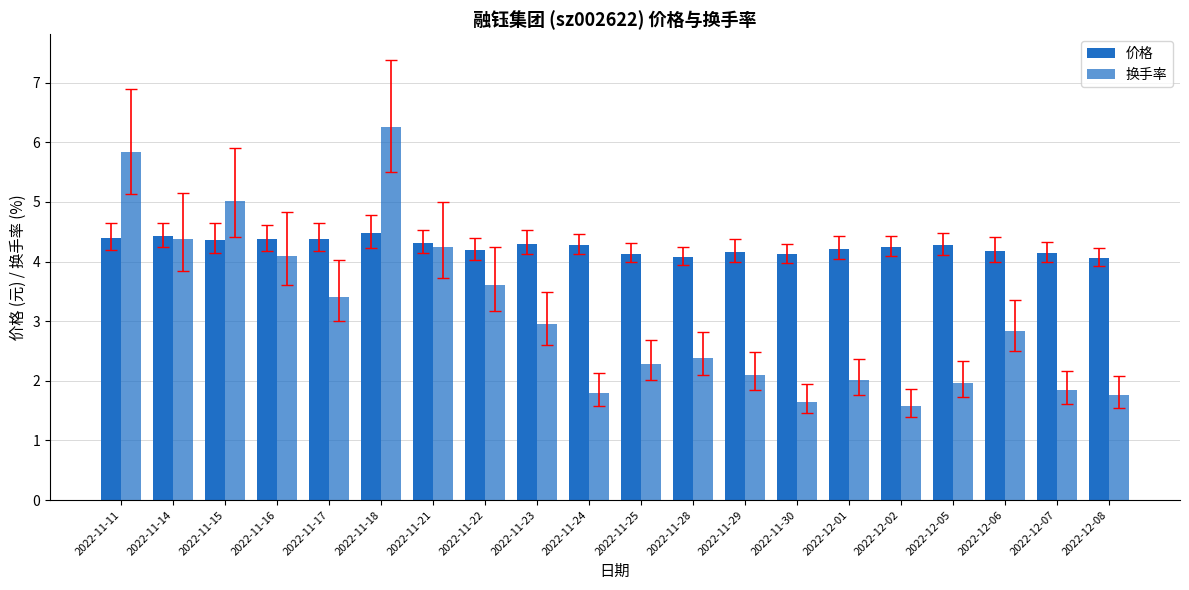

The value of 换手率 at 2022-11-15 is 7.6. True or false?

False